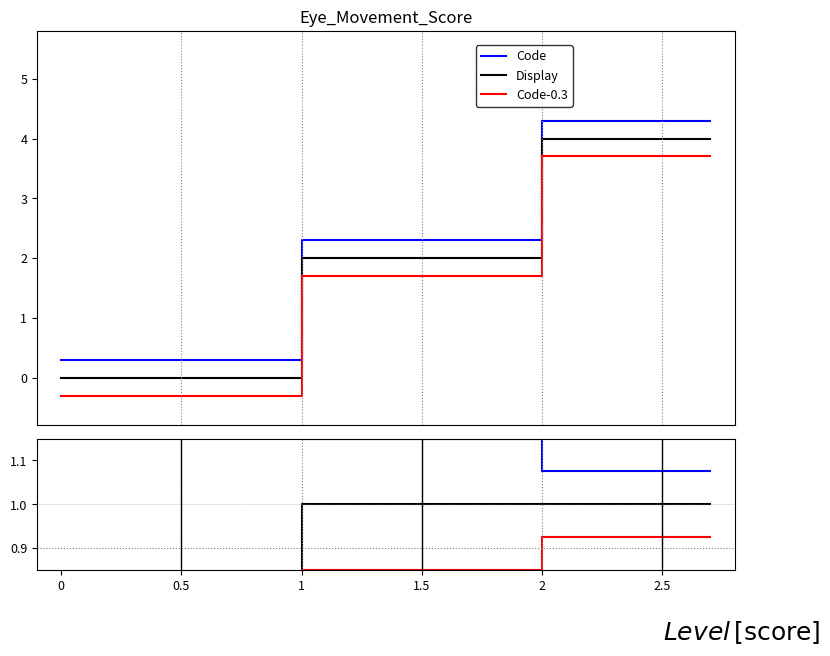

The Display series shows 0.4 at 2. True or false?

False